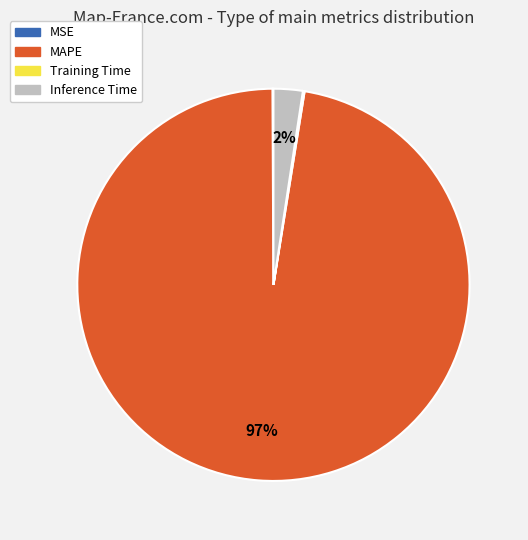

Which has a higher value, MAPE or Inference Time?

MAPE